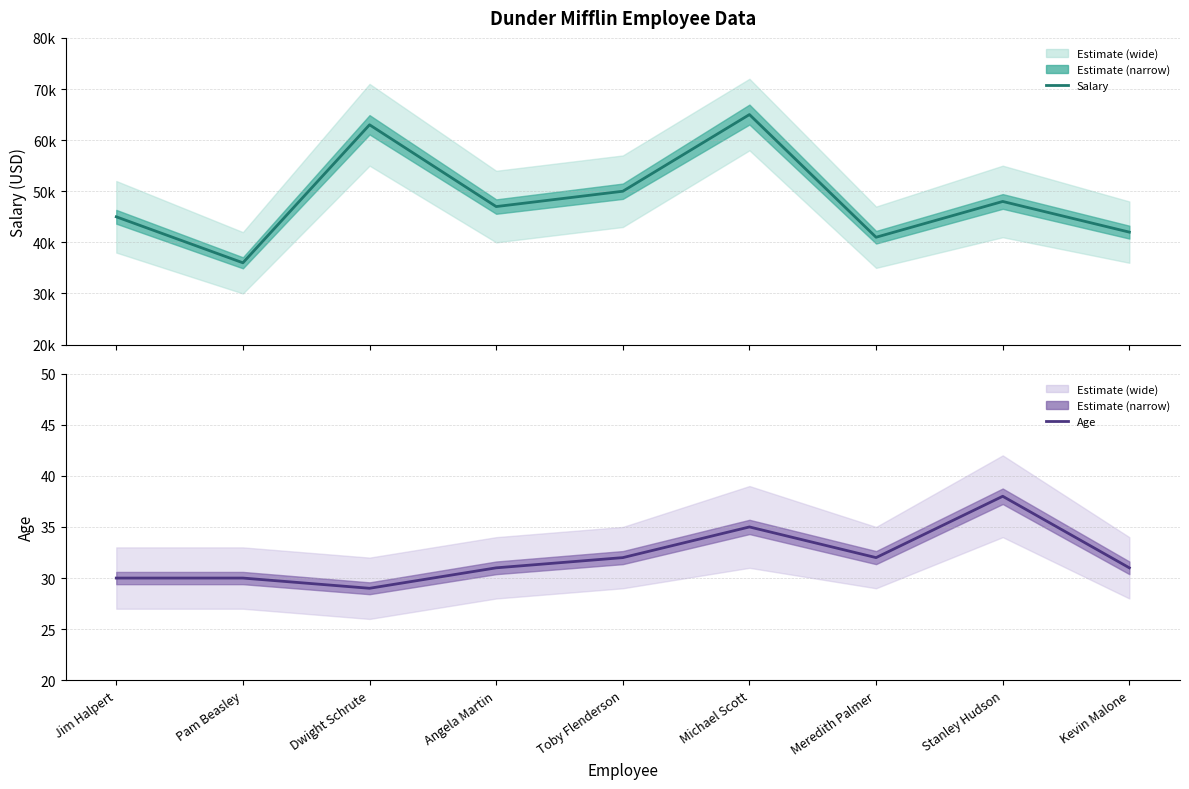

True or false: Salary and Age cross at least once.

False